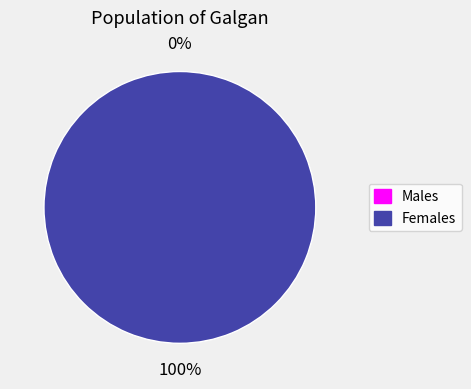

True or false: 1 accounts for 100% of the total.

True